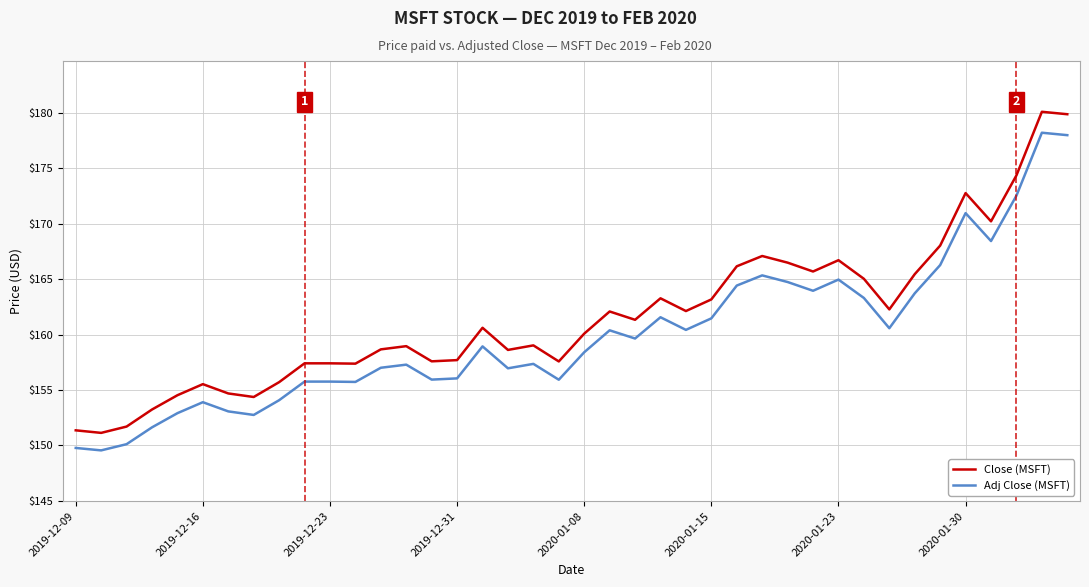

Which series has the largest range (max minus min)?

Close (MSFT)